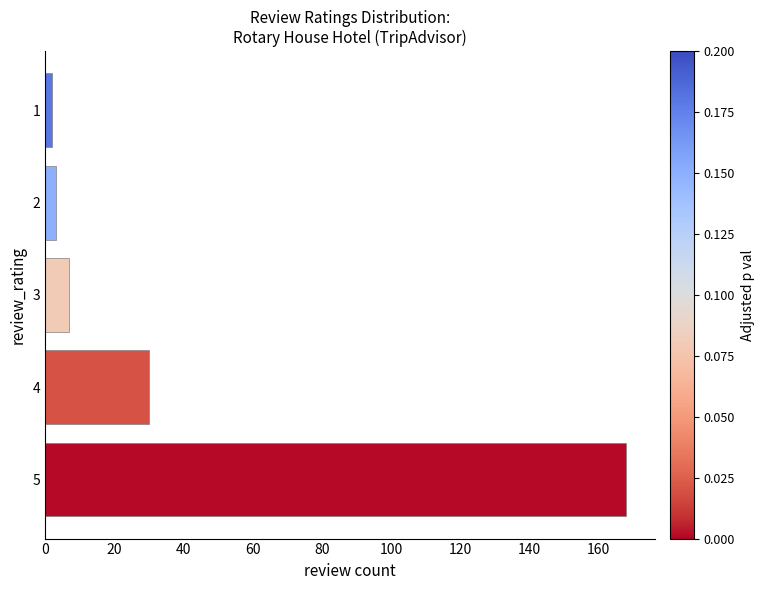

Reading bottom to top, list all the values displayed in this chart.

5=168	4=30	3=7	2=3	1=2